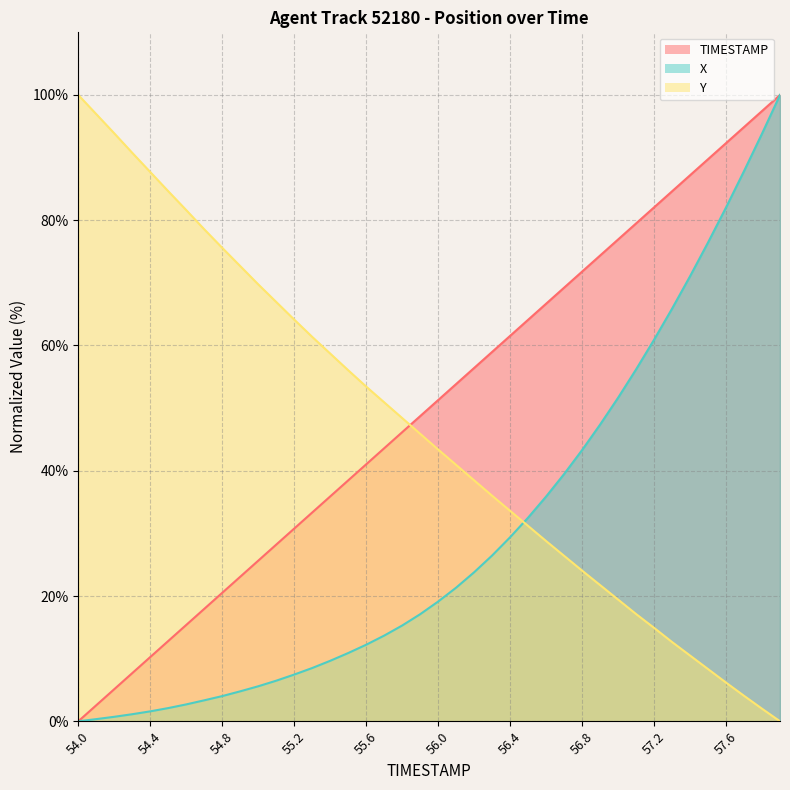

Which series ends up on top after the final intersection of Y and X?

X